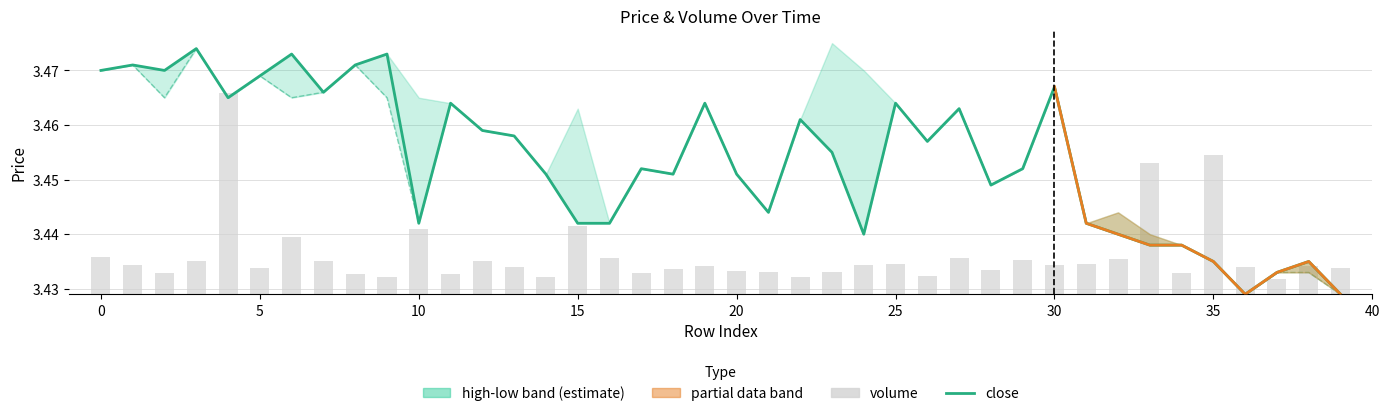

The value of low at 36 is 3.4. True or false?

True